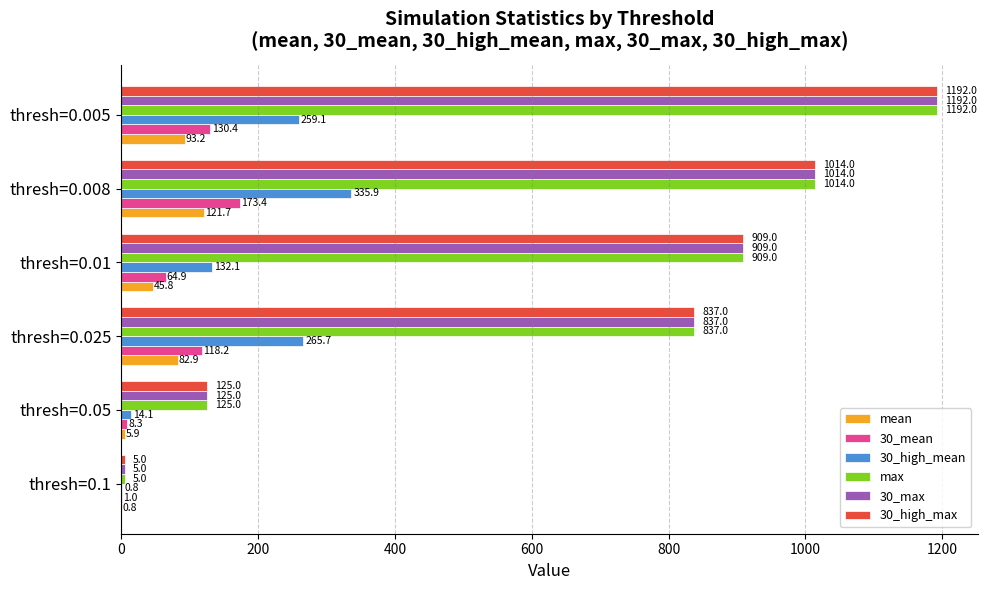

Between thresh=0.01 and thresh=0.008, which series saw the biggest shift?

30_high_mean